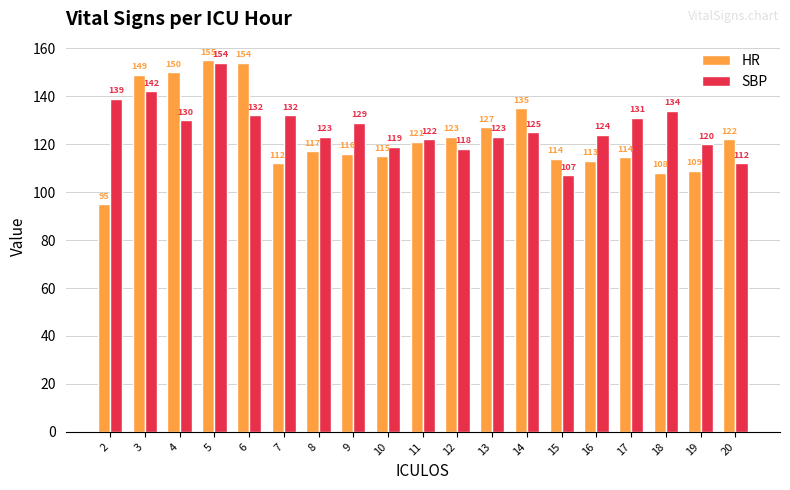

Does the chart contain any negative values?

No